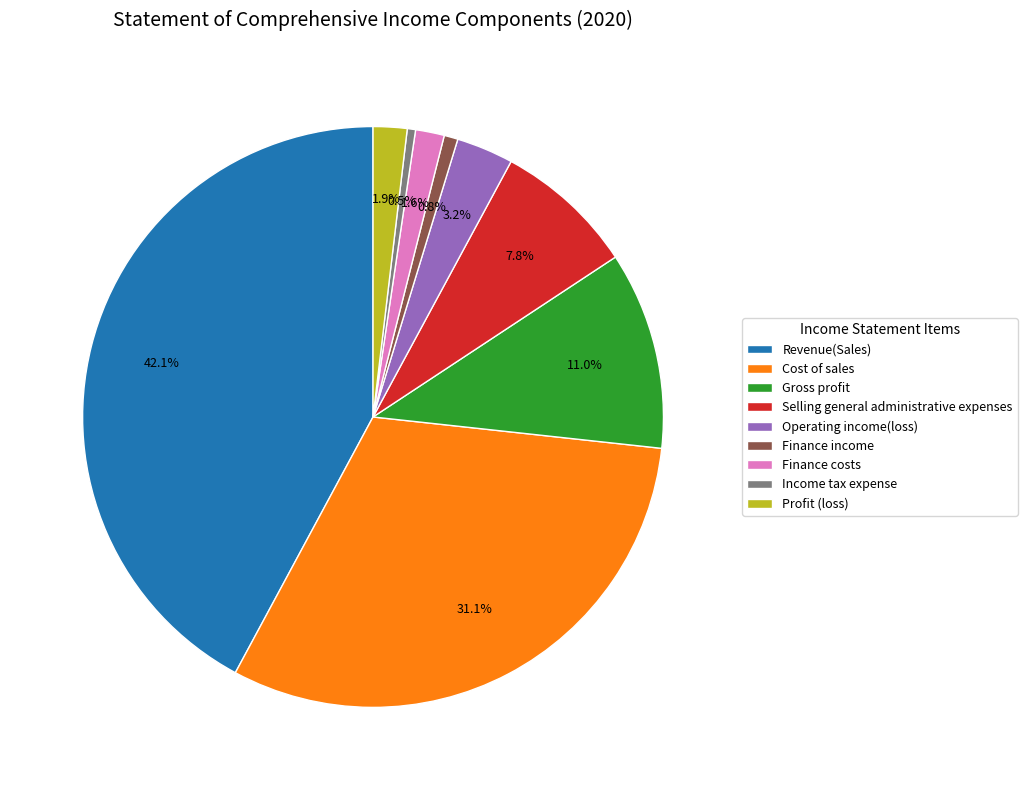

Is there a majority slice in this chart?

No